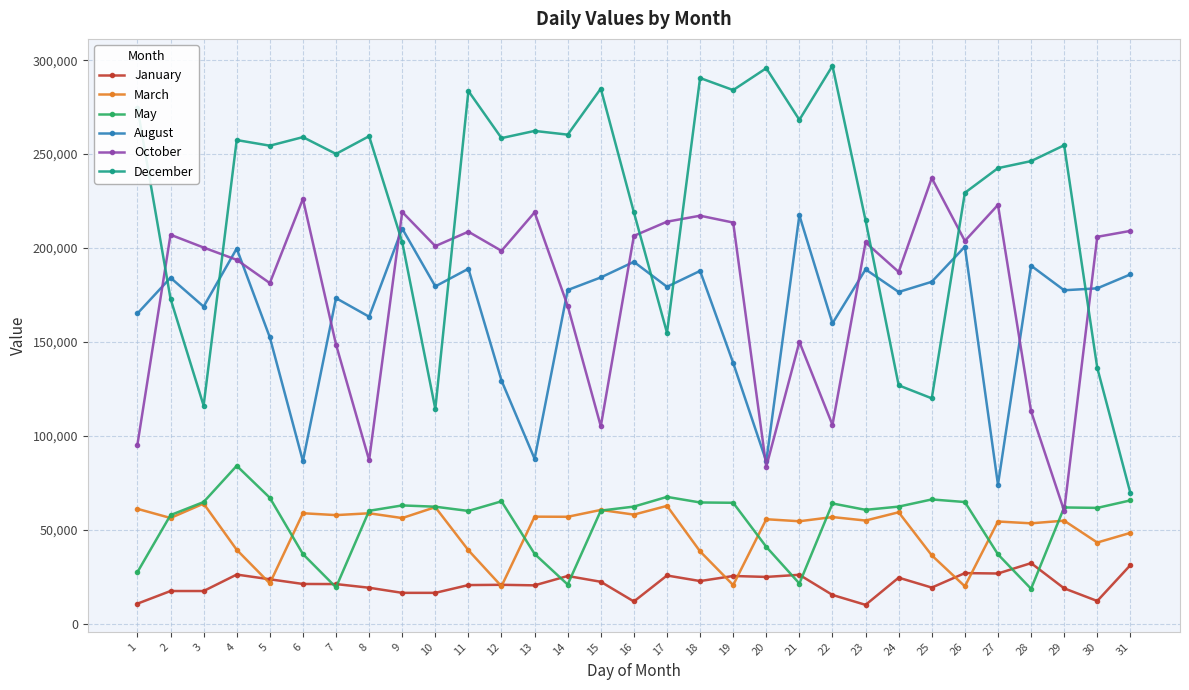

Rank the series by their maximum value, from highest to lowest.

December, October, August, May, March, January